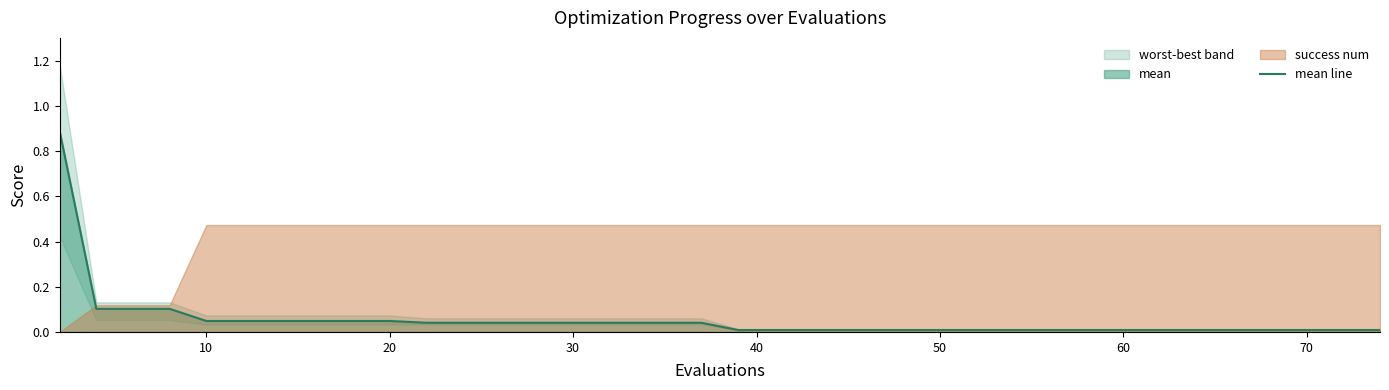

What is the highest value of the mean line series?

0.9